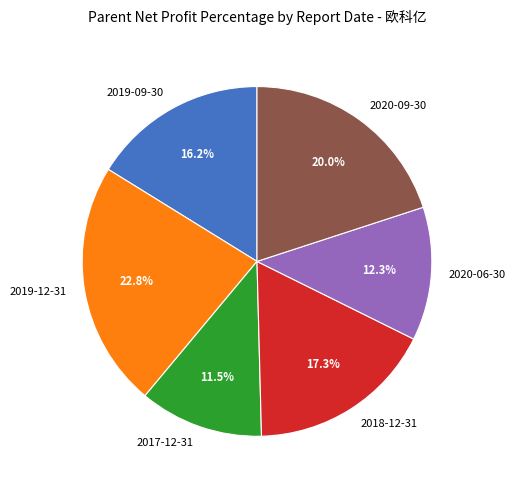

What is the ratio of the value at 2020-09-30 to the value at 2018-12-31?

1.2